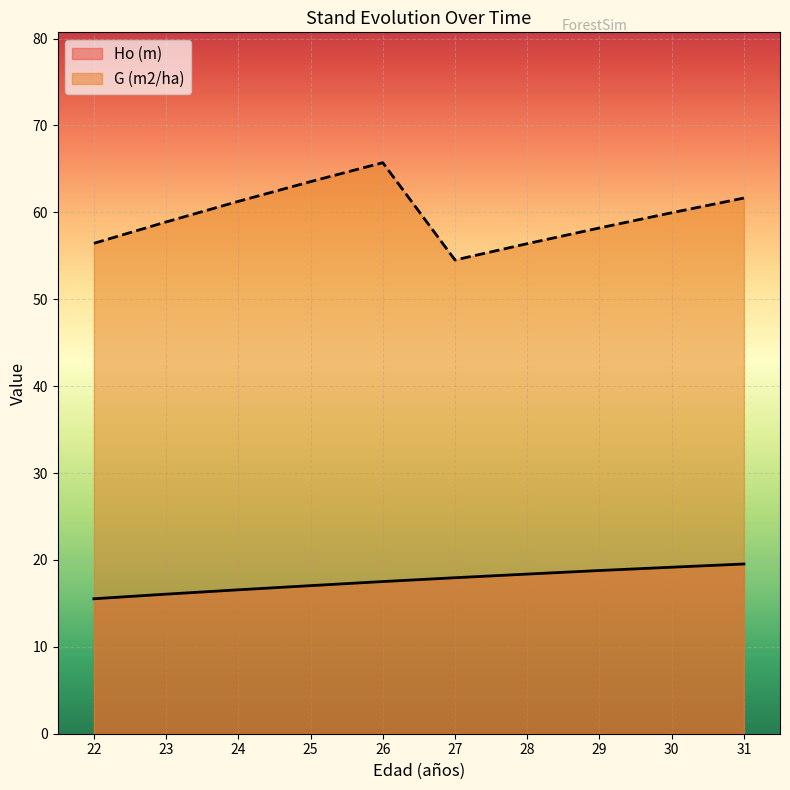

What is the difference between the maximum and minimum values in the G (m2/ha) series?

11.2